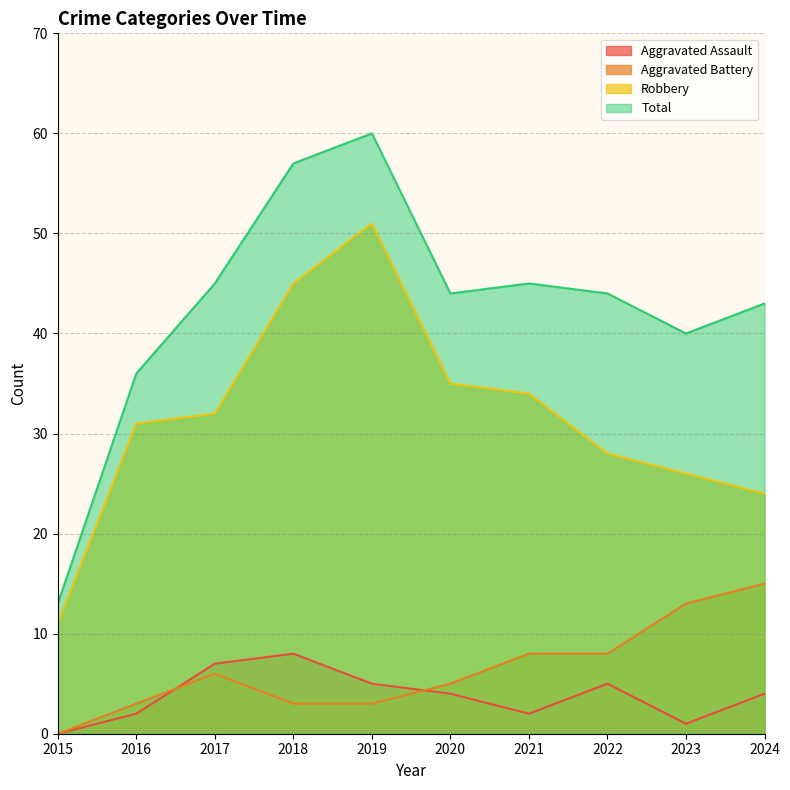

In Robbery, how many points are higher than both neighbors (excluding endpoints)?

1